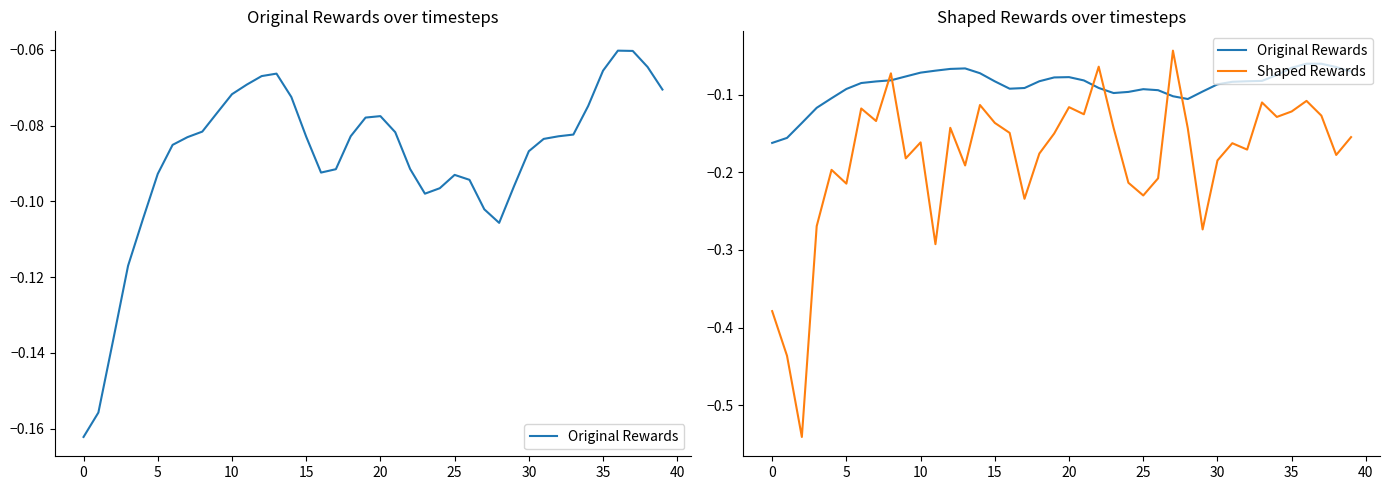

Between 14 and 36, which series saw the biggest shift?

Original Rewards